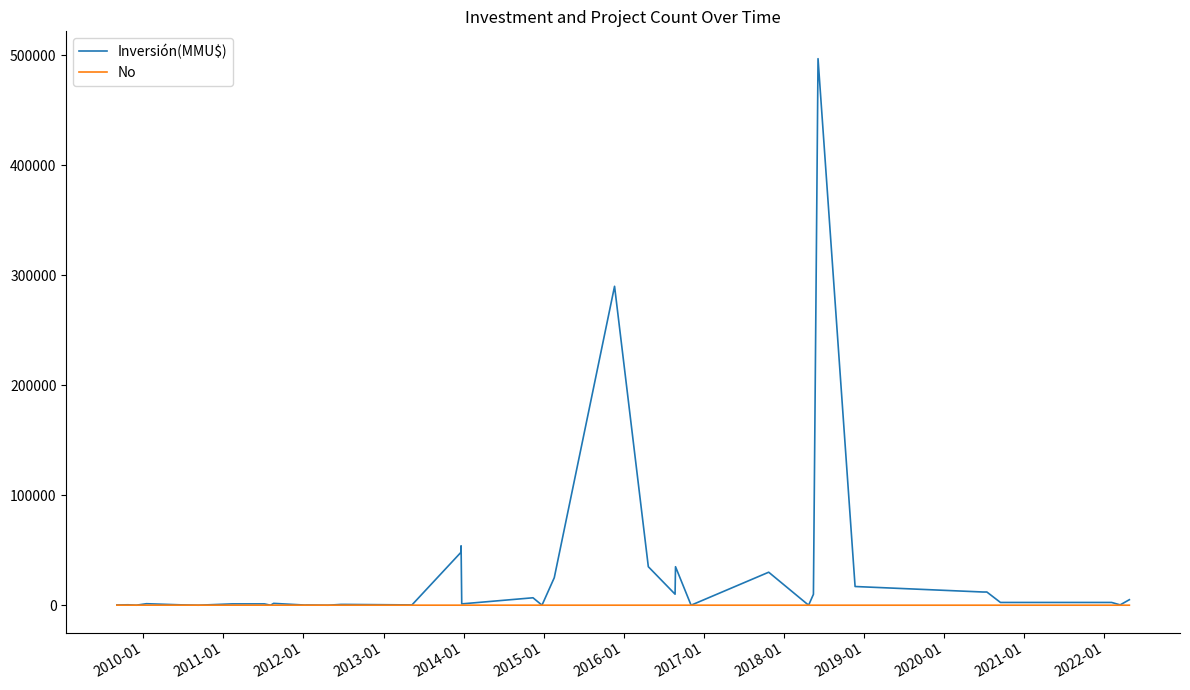

Which series has the largest total across all categories?

Inversión(MMU$)